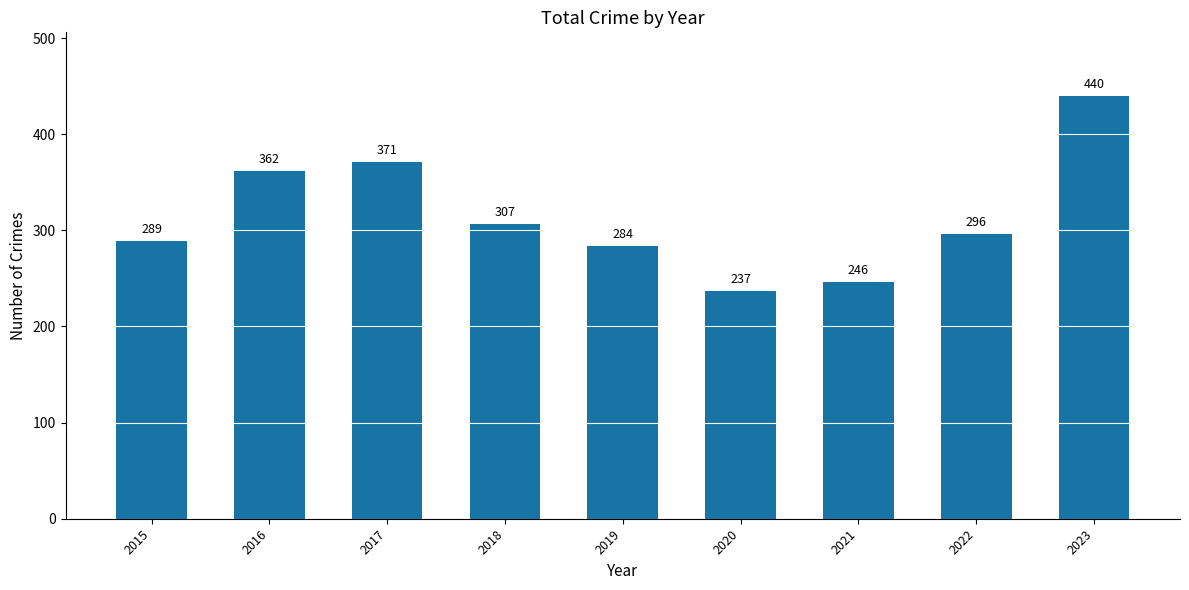

Where is the data nearest to the value 338?

2016